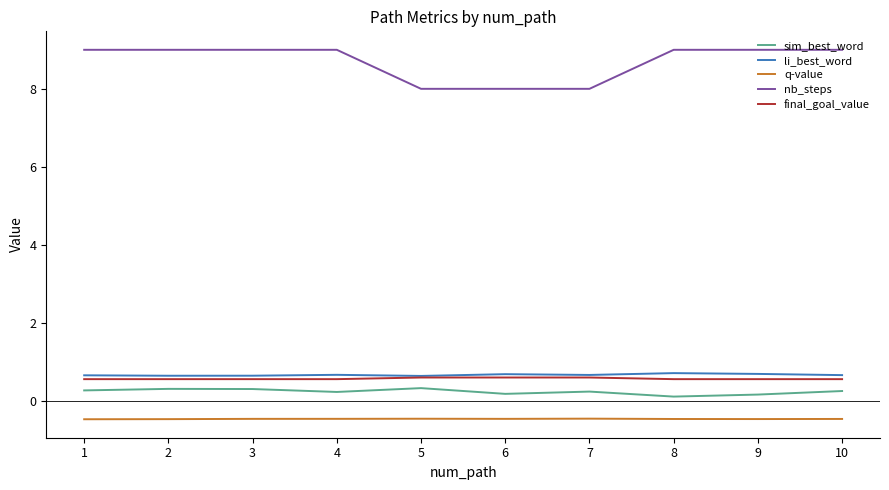

Which series has the largest total across all categories?

nb_steps